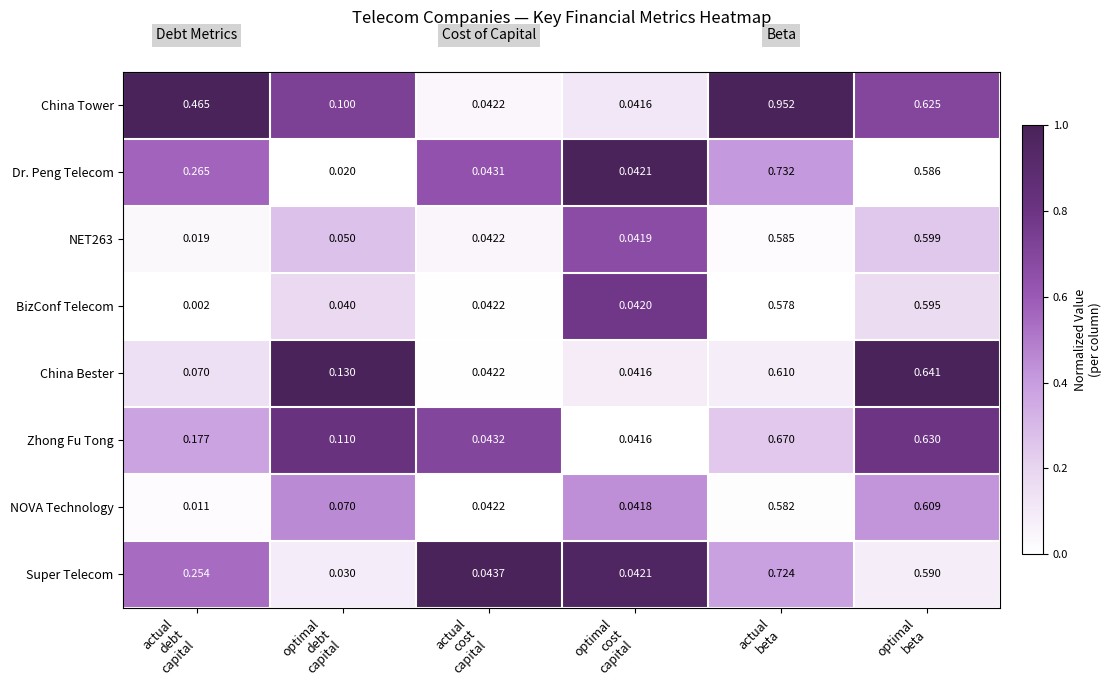

Which series has the largest total across all categories?

China Tower